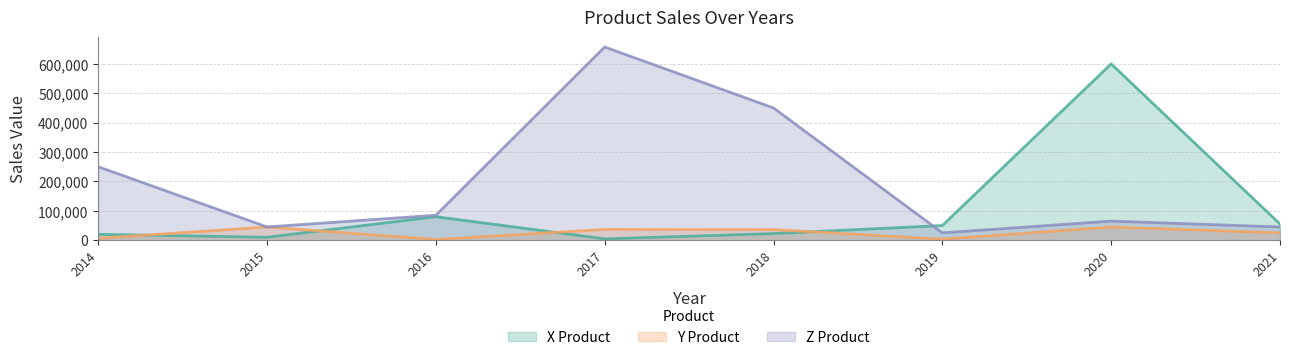

What is the difference between the maximum and minimum values in the Y Product series?

42500